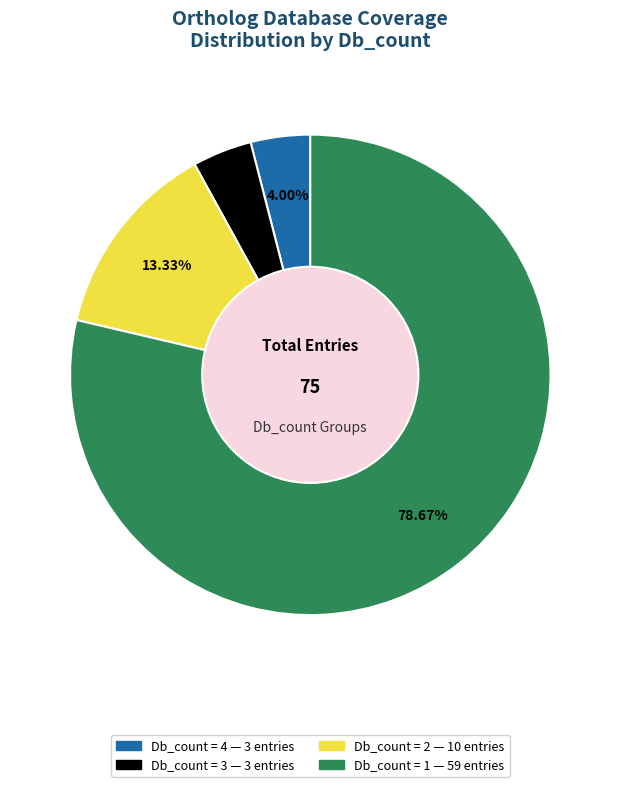

How many slices are in this pie chart?

4